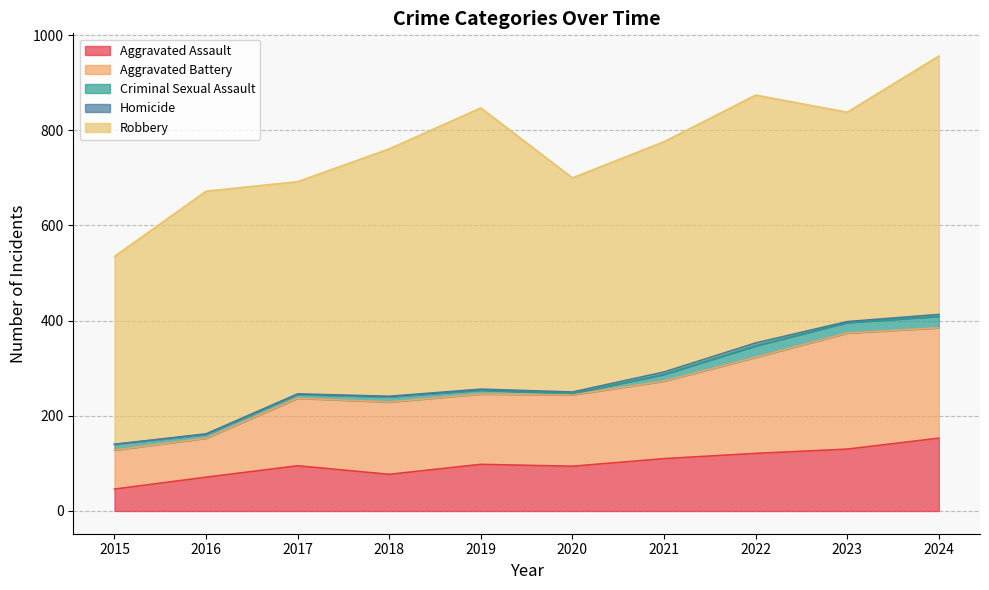

Where is the first local maximum for Criminal Sexual Assault?

2018